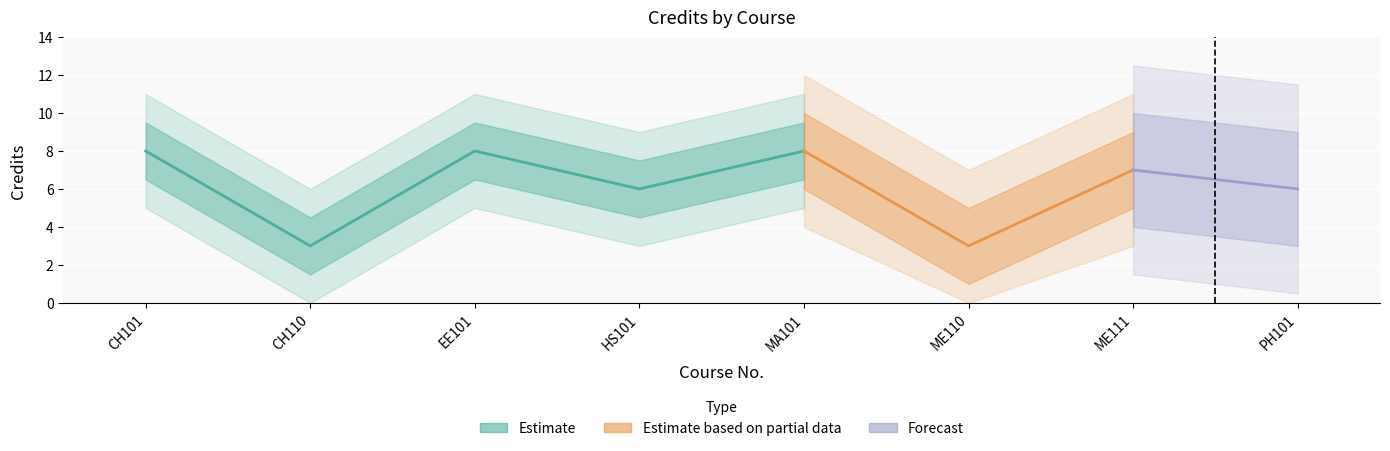

What is the value of the 3rd point from the left?

8